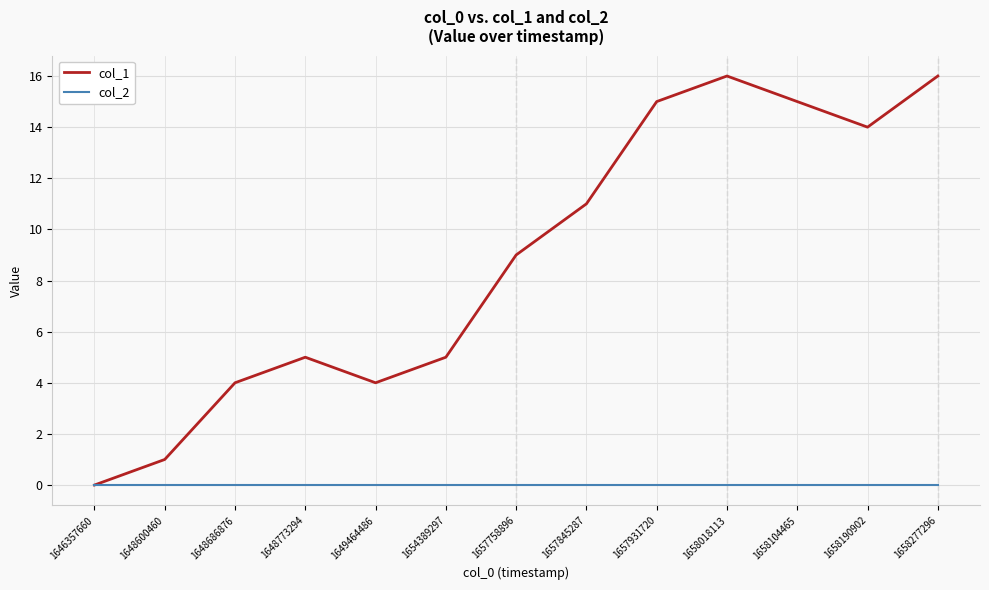

Which series changed the most between 1648686876 and 1658277296?

col_1